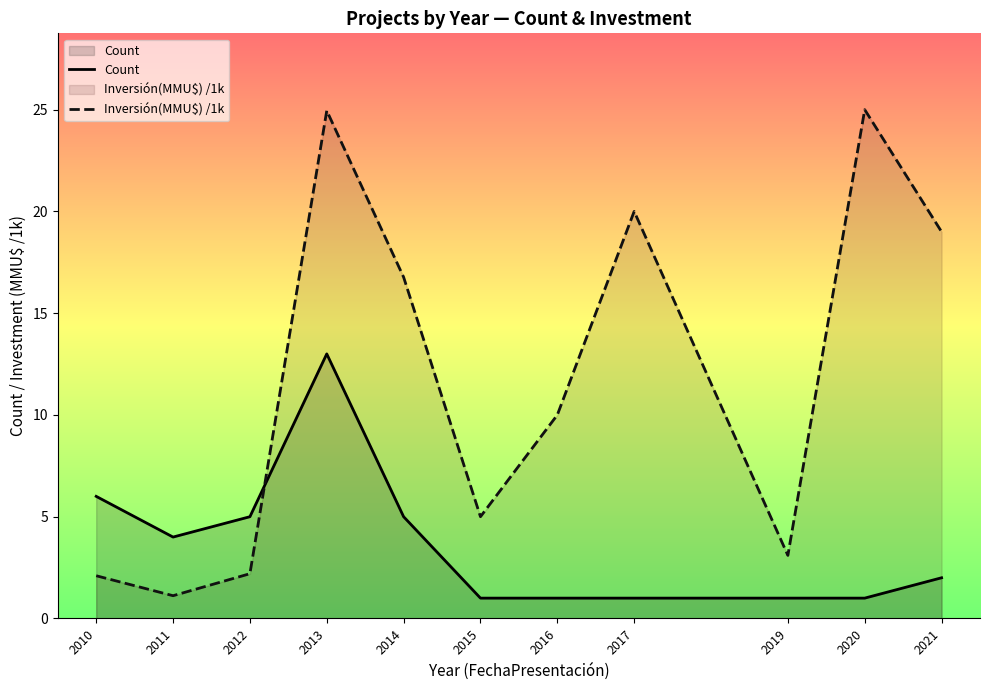

How many interior local valleys does the Count series have?

1